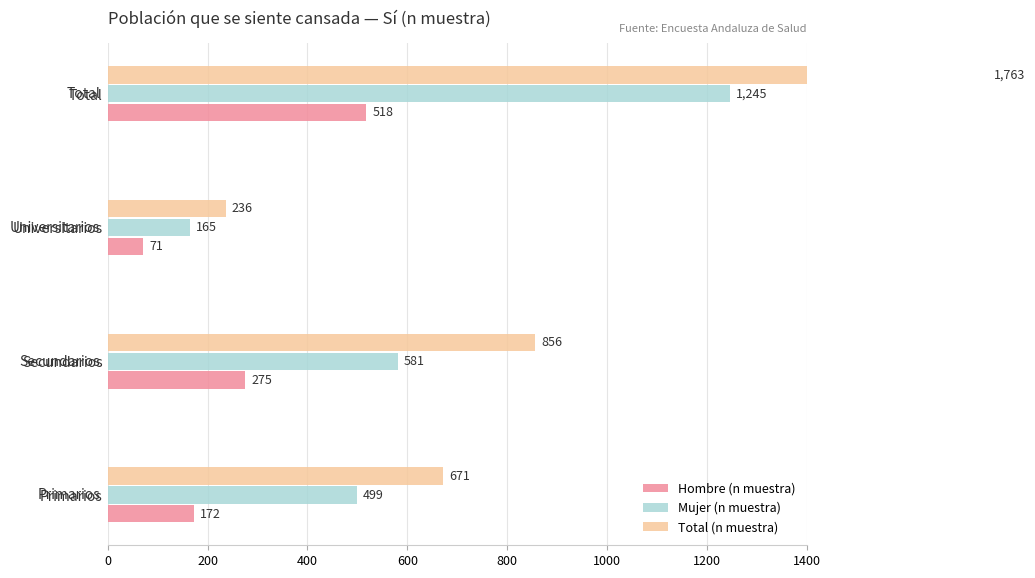

What is the difference between the maximum and minimum values in the Total (n muestra) series?

1527